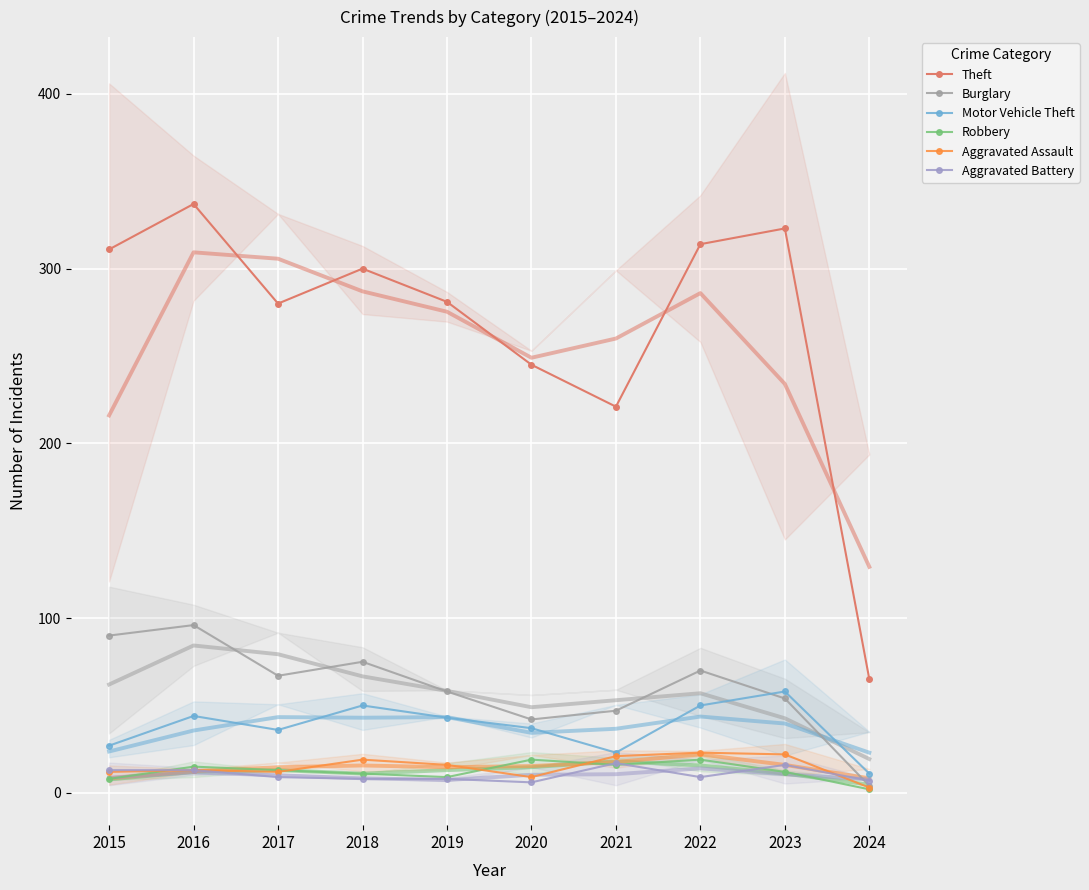

Is the value of Burglary at 2015 greater than the value of Aggravated Assault at 2024?

Yes